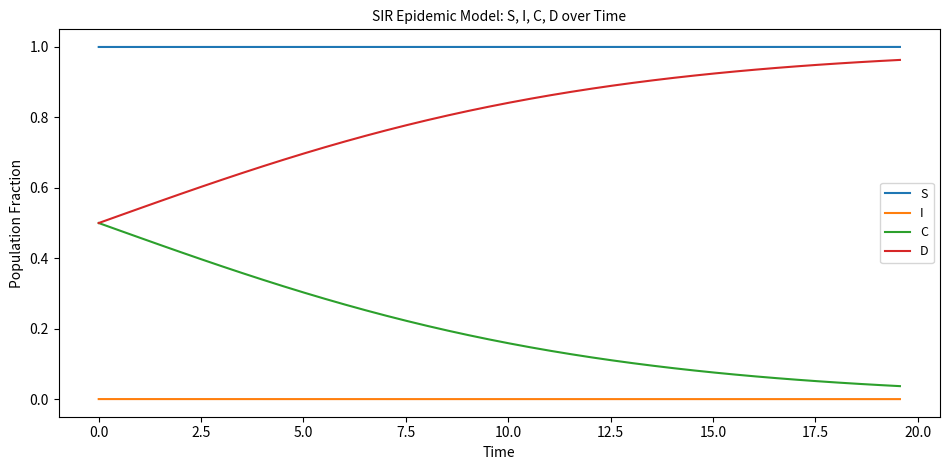

Which series has the largest total across all categories?

S